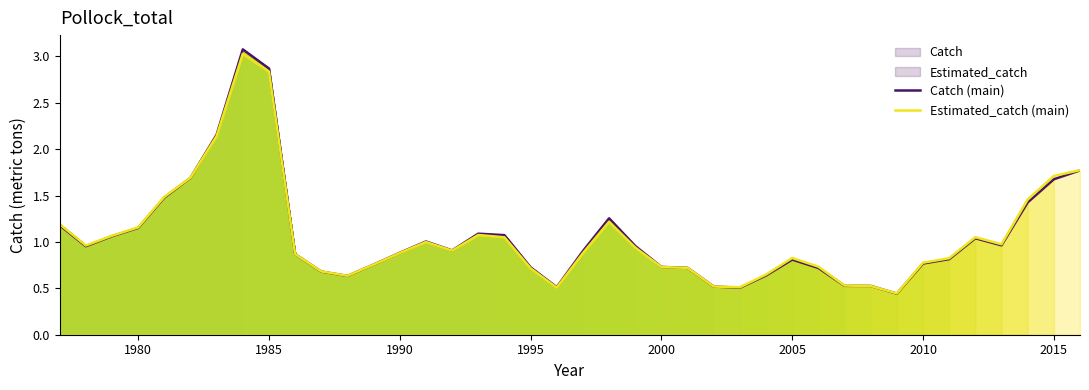

True or false: Estimated_catch (main) has a value of 0.6 at 1990.

False